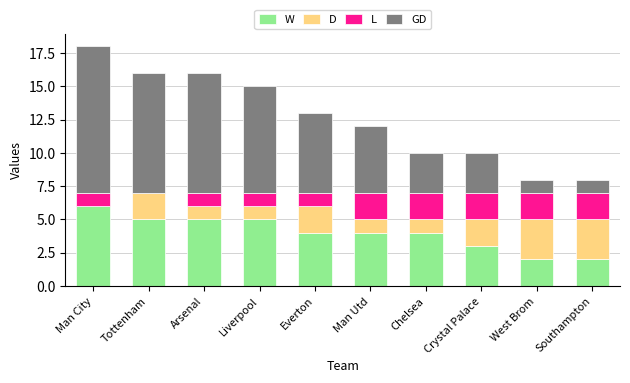

What is the highest value of the W series?

6